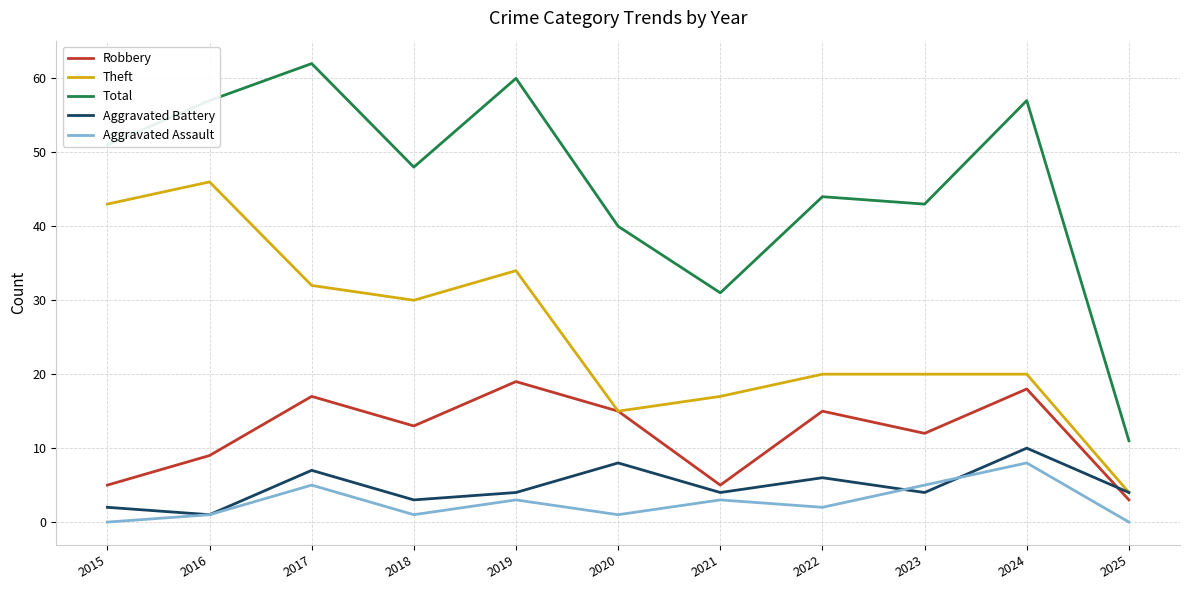

At which label does Theft first exceed 20?

2015